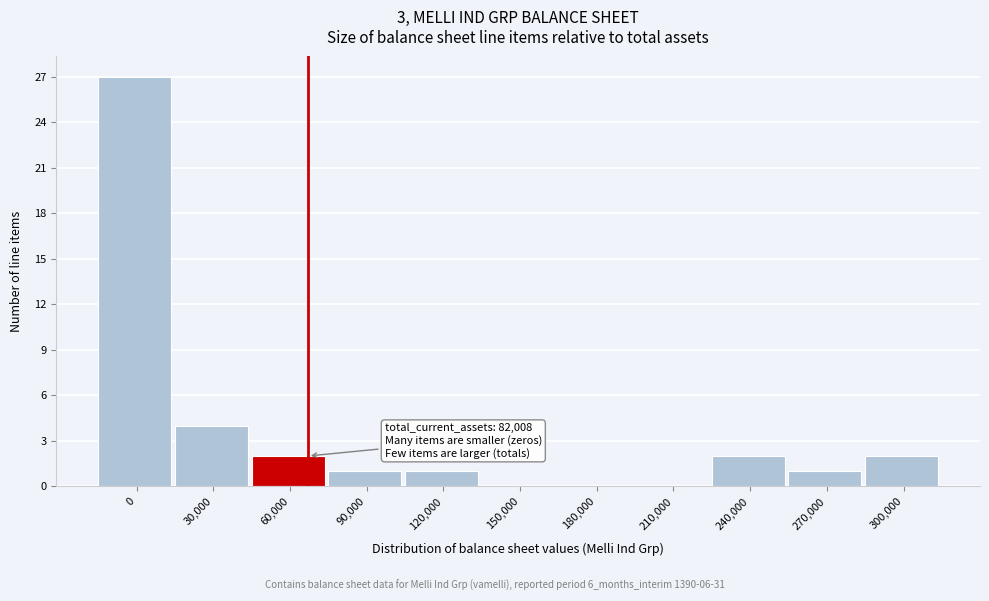

Reading left to right, transcribe all the data shown in this chart.

0=27	30,000=4	60,000=2	90,000=1	120,000=1	150,000=0	180,000=0	210,000=0	240,000=2	270,000=1	300,000=2